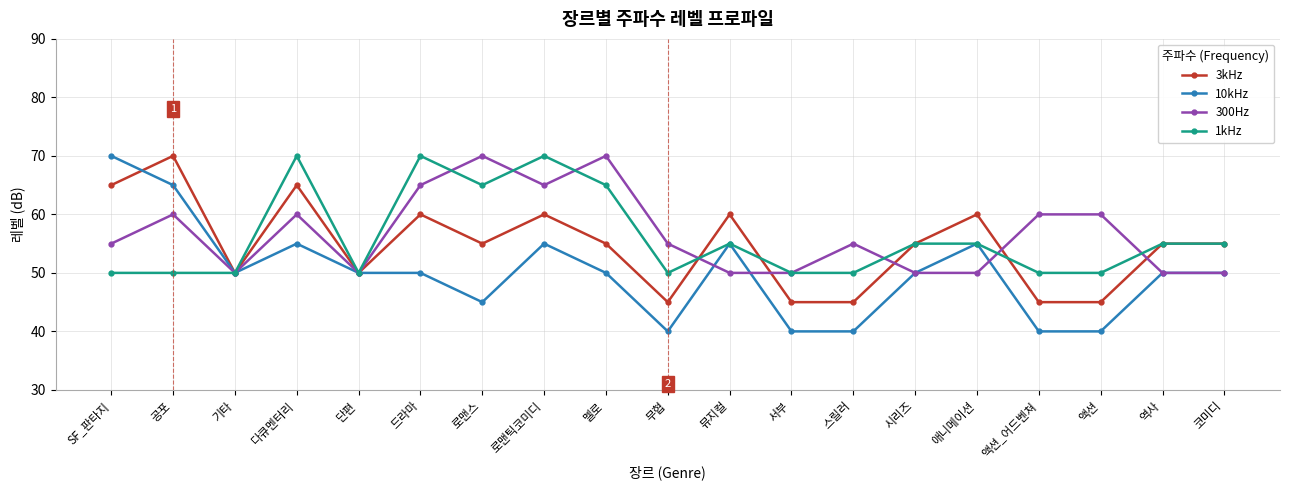

What position from the left is 역사?

18